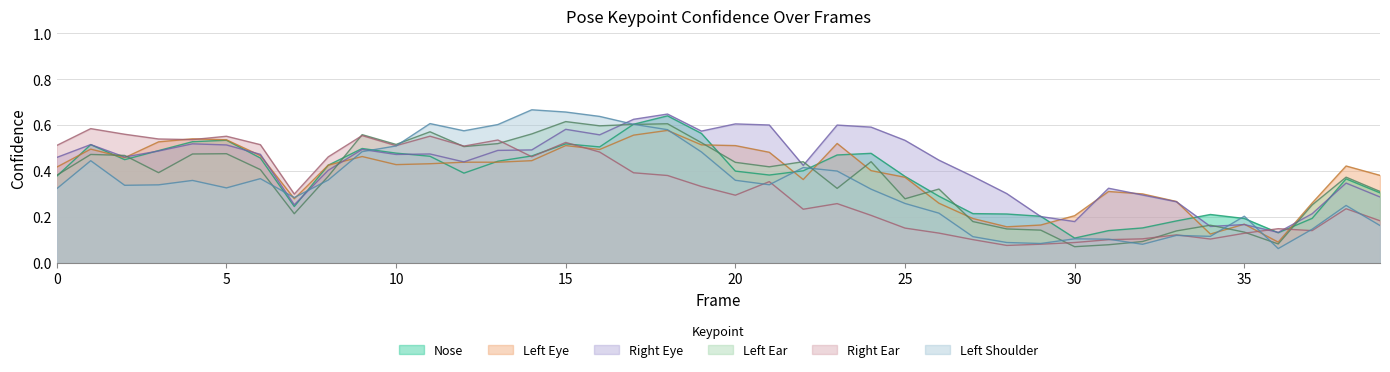

Is it true that a_right_ear_confidence equals 0.5 at 15?

True